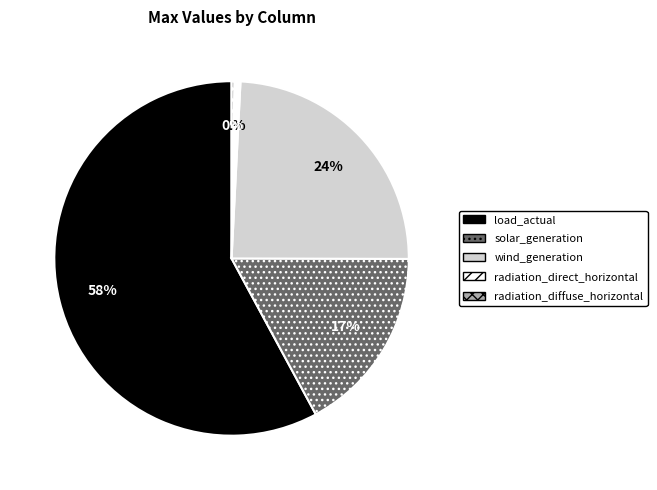

What is the majority slice?

load_actual